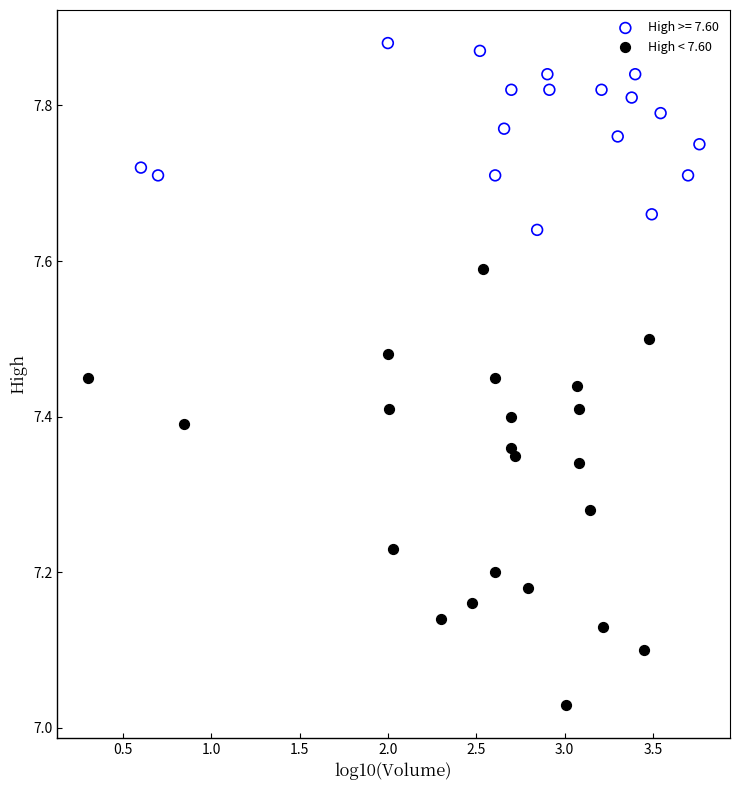

Which series contains the lowest Y value?

High < 7.60